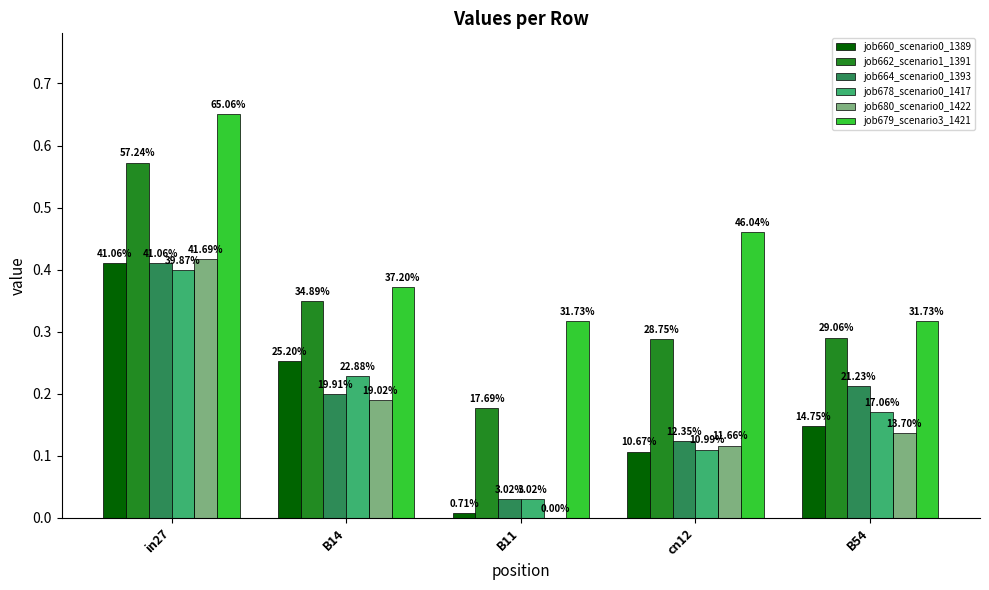

Read the job680_scenario0_1422 value at cn12.

0.1